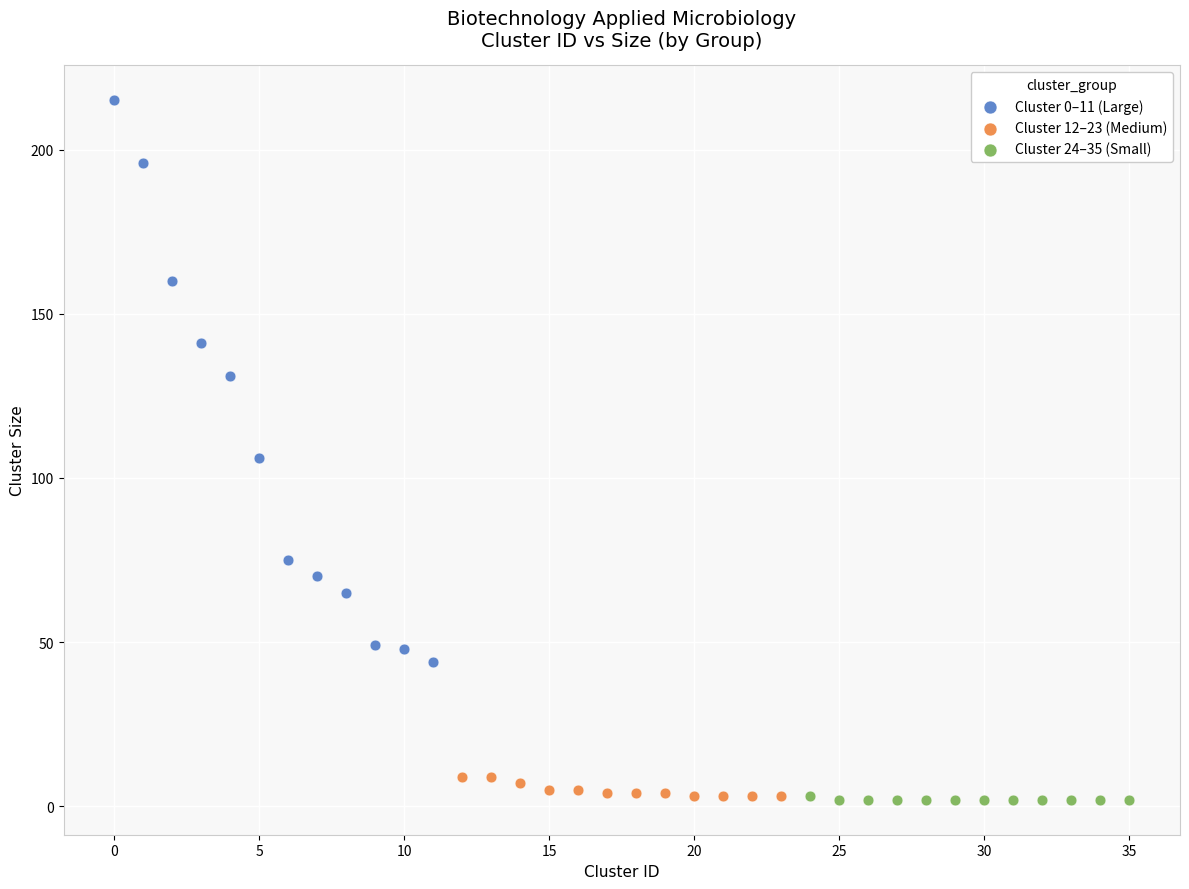

Which series has the largest Y range (max minus min)?

Cluster 0–11 (Large)